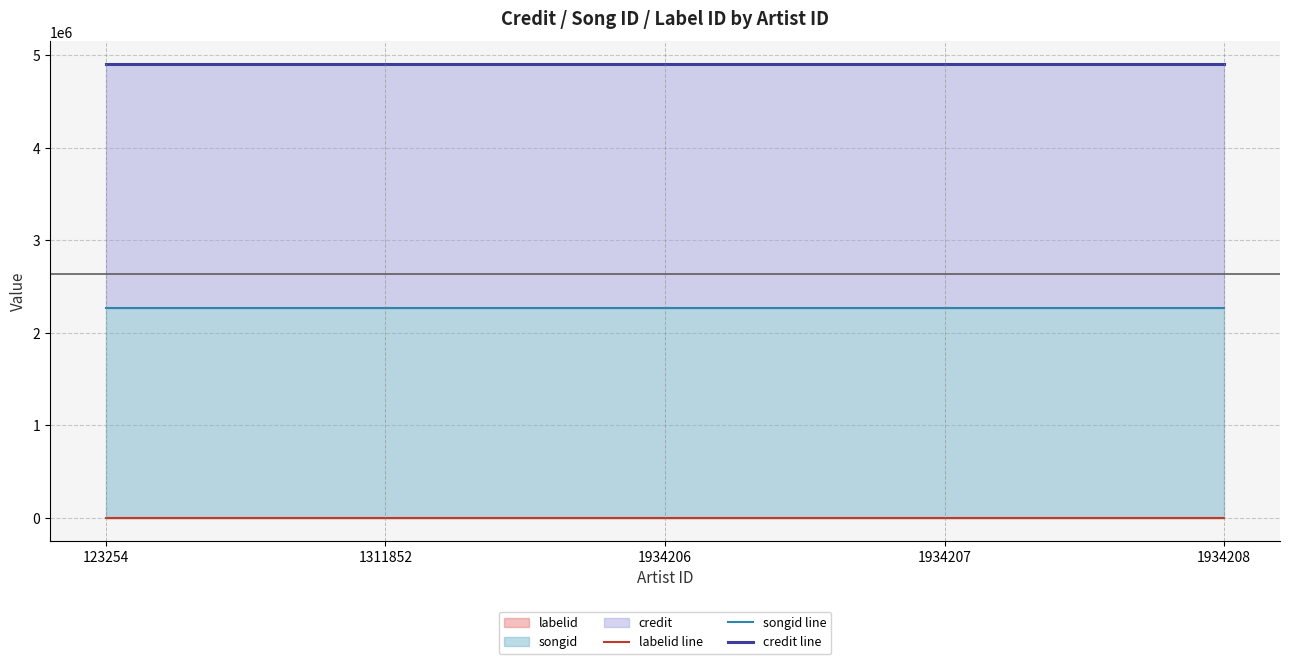

The value of credit line at 1311852 is 4905826. True or false?

True